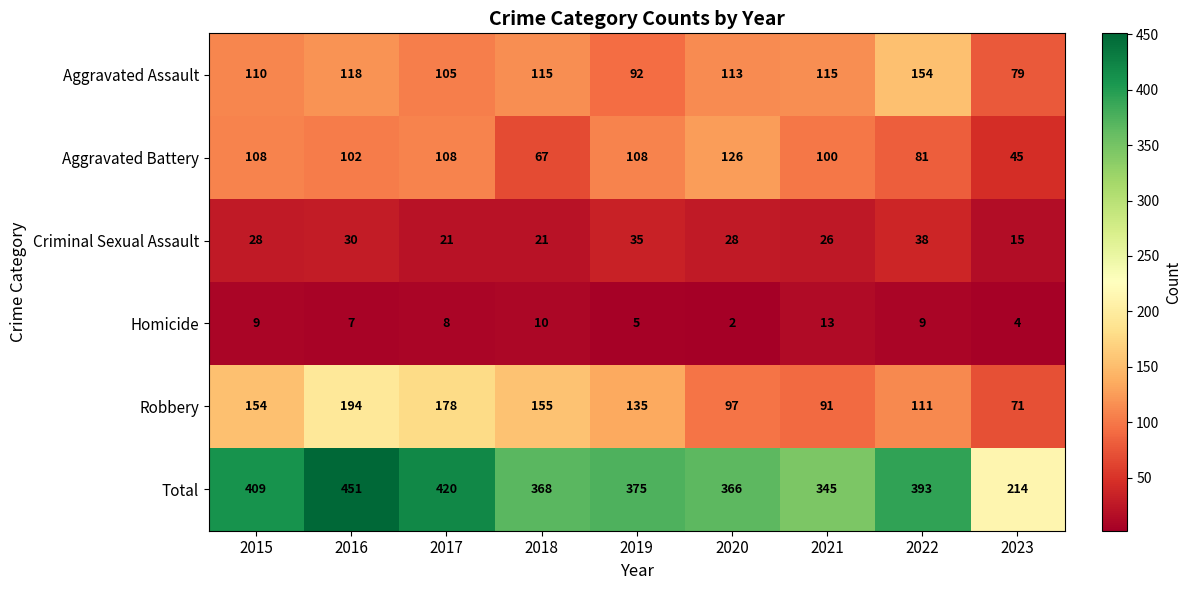

What is the difference between the Total values at 2016 and 2018?

83